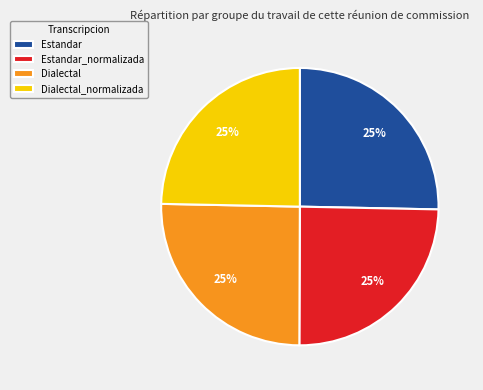

To the nearest percent, what is the average slice percentage?

25%